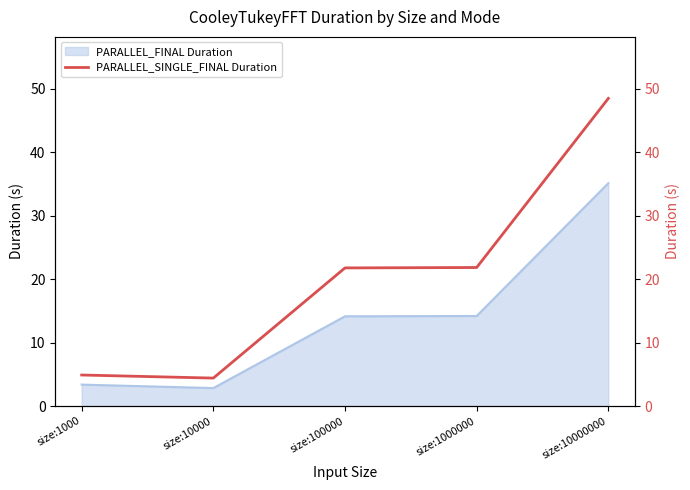

What is the minimum value for PARALLEL_FINAL Duration?

2.8